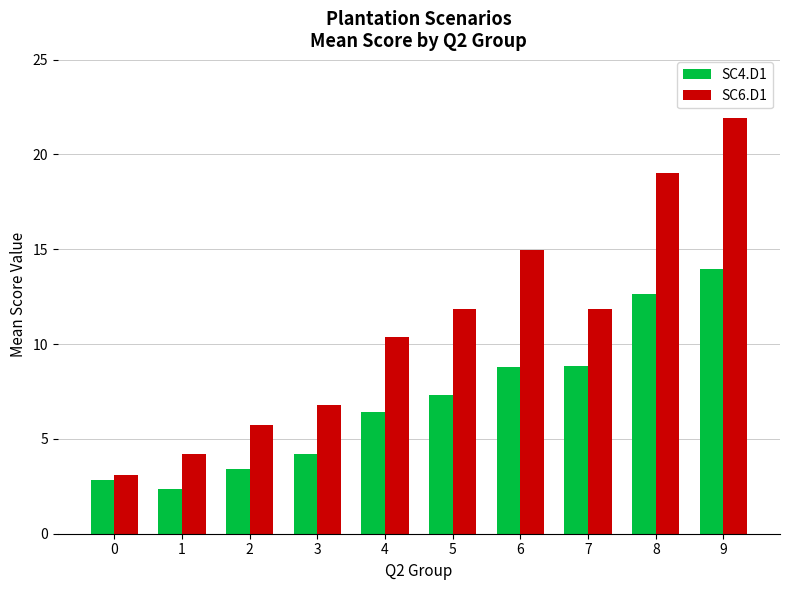

How many bars are there in total?

20